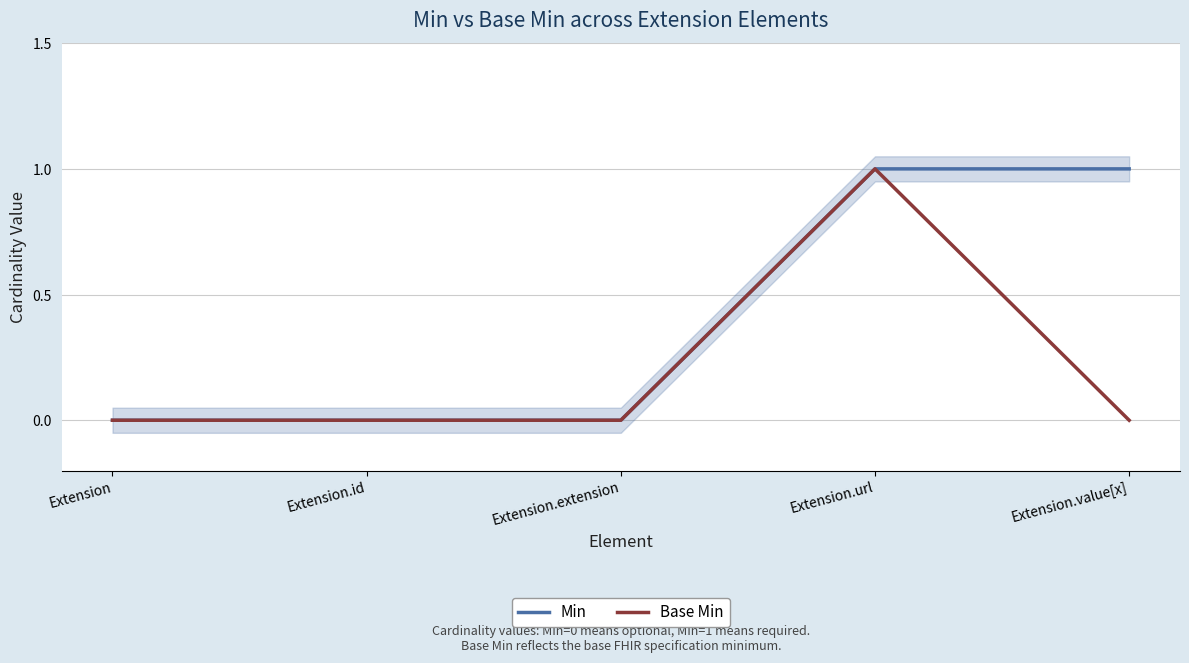

Is this an area chart (filled region under the line)?

No